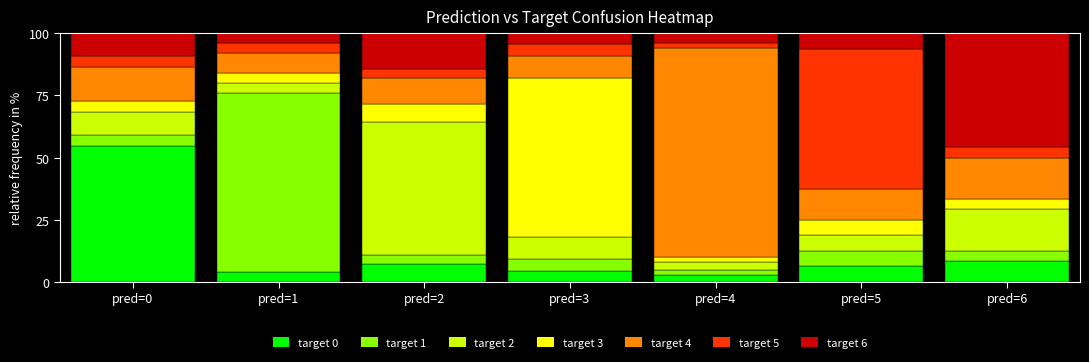

What is the total value across all series at pred=2?

100.0